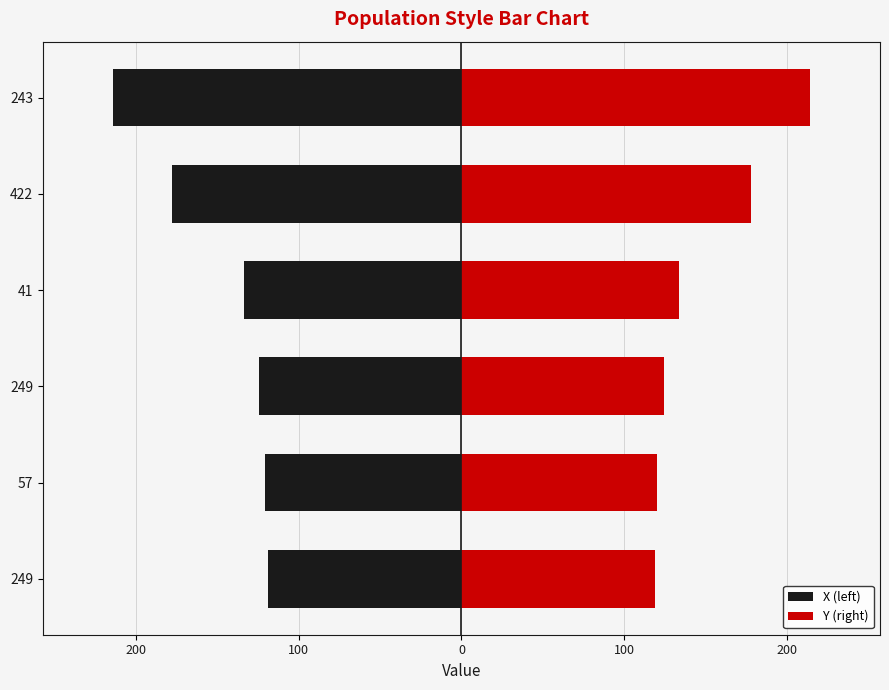

What is the highest value of the Y (right) series?

214.5